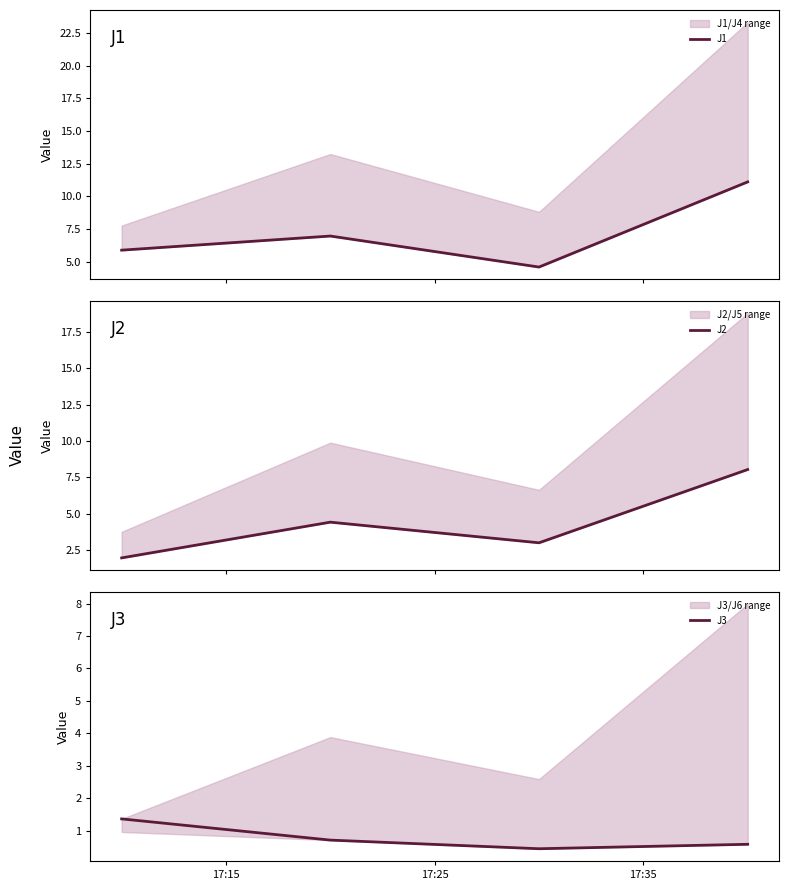

What is the value of the J2 point at the 2nd from the left?

4.4